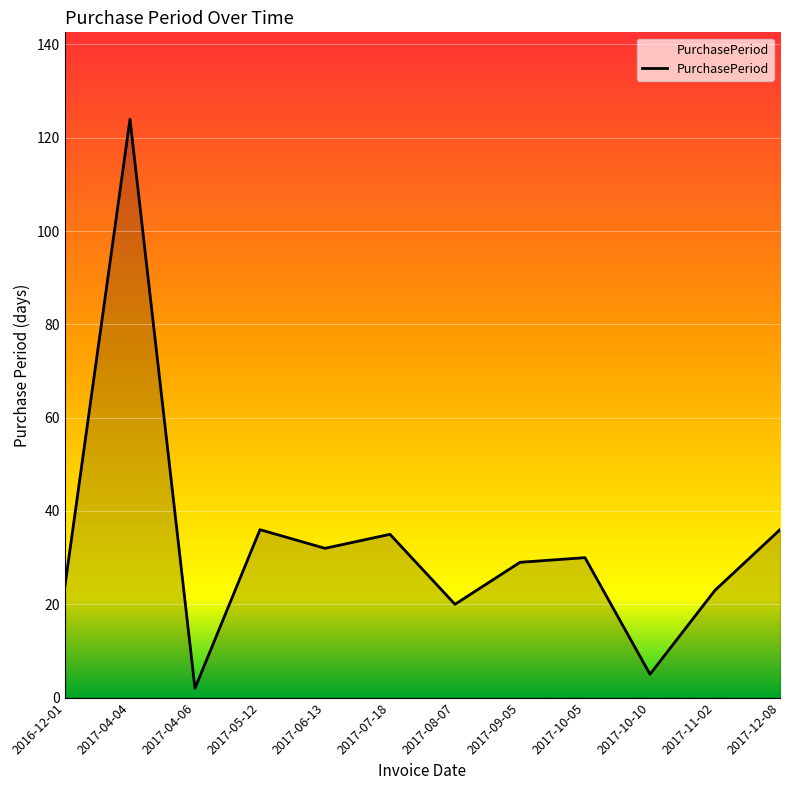

How many lines are shown in the chart?

1